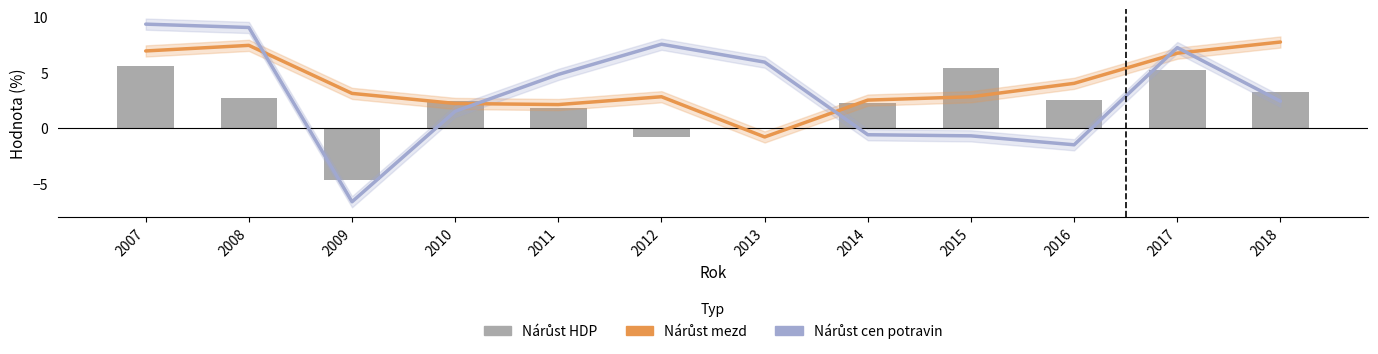

At which label does Nárůst mezd first exceed 3?

2007